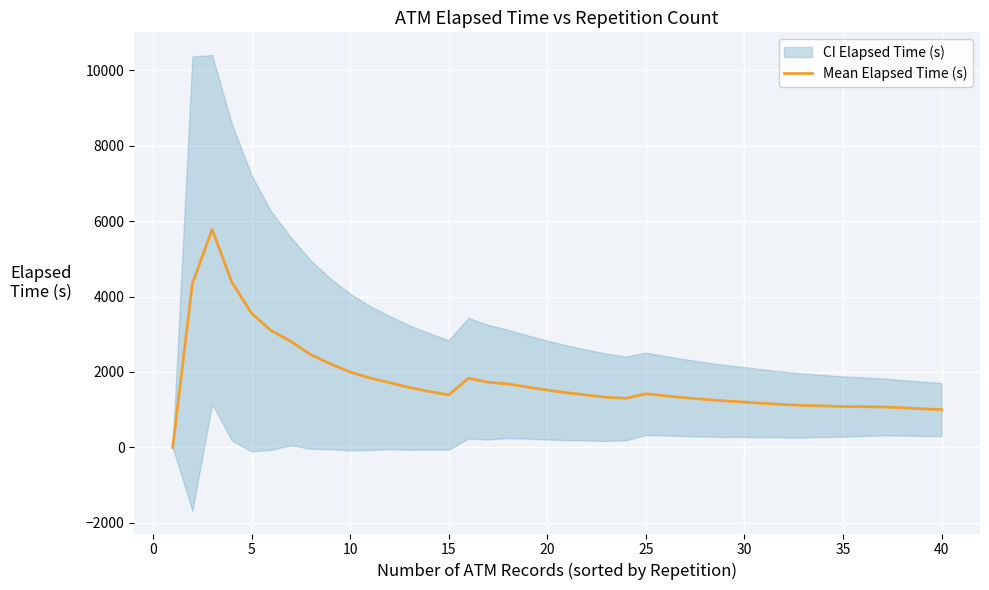

Is this an area chart (filled region under the line)?

No